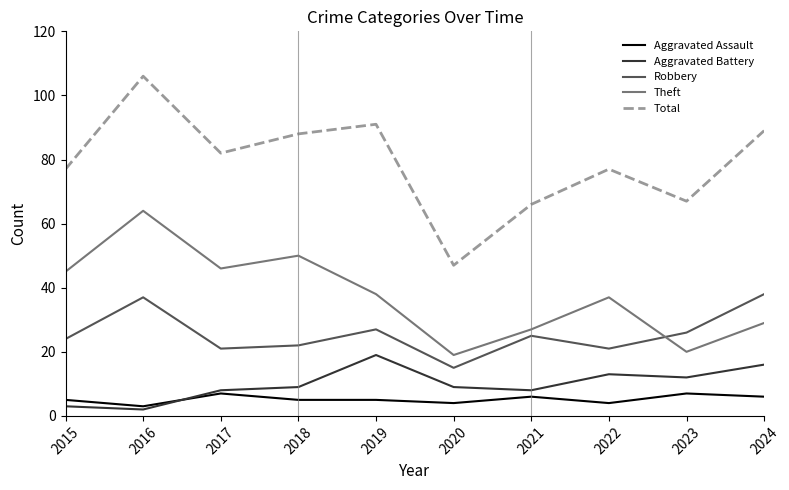

At which label is Theft closest to 41?

2019